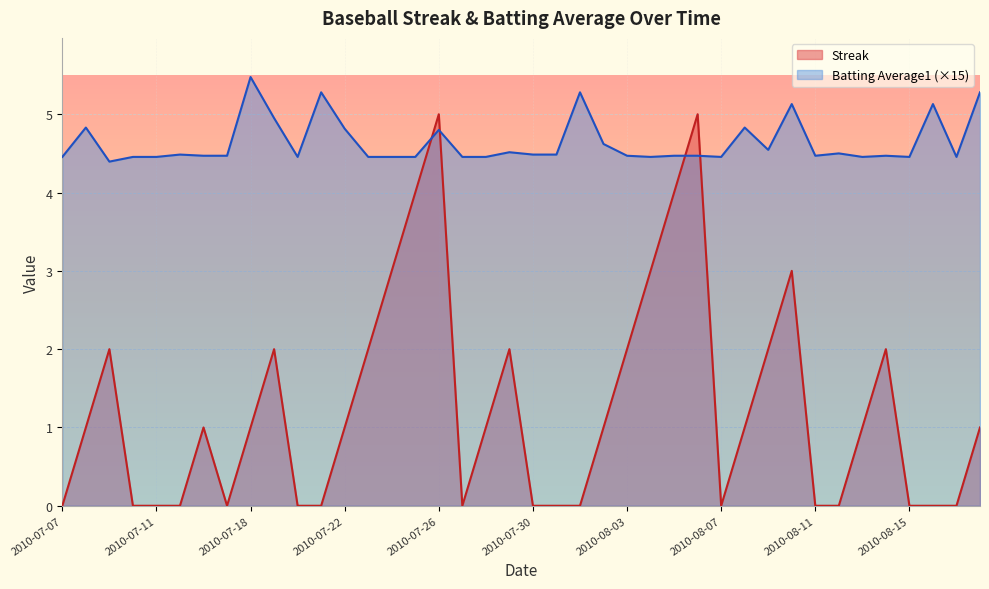

What is the difference between the highest and lowest values at 2010-07-11?

4.5